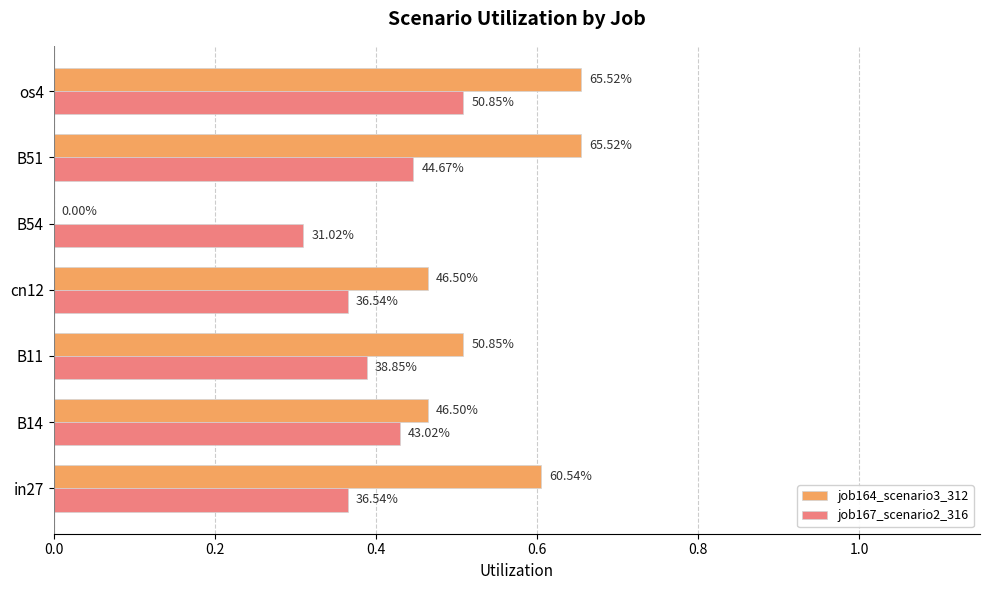

What are all the series names shown in the legend?

job164_scenario3_312, job167_scenario2_316